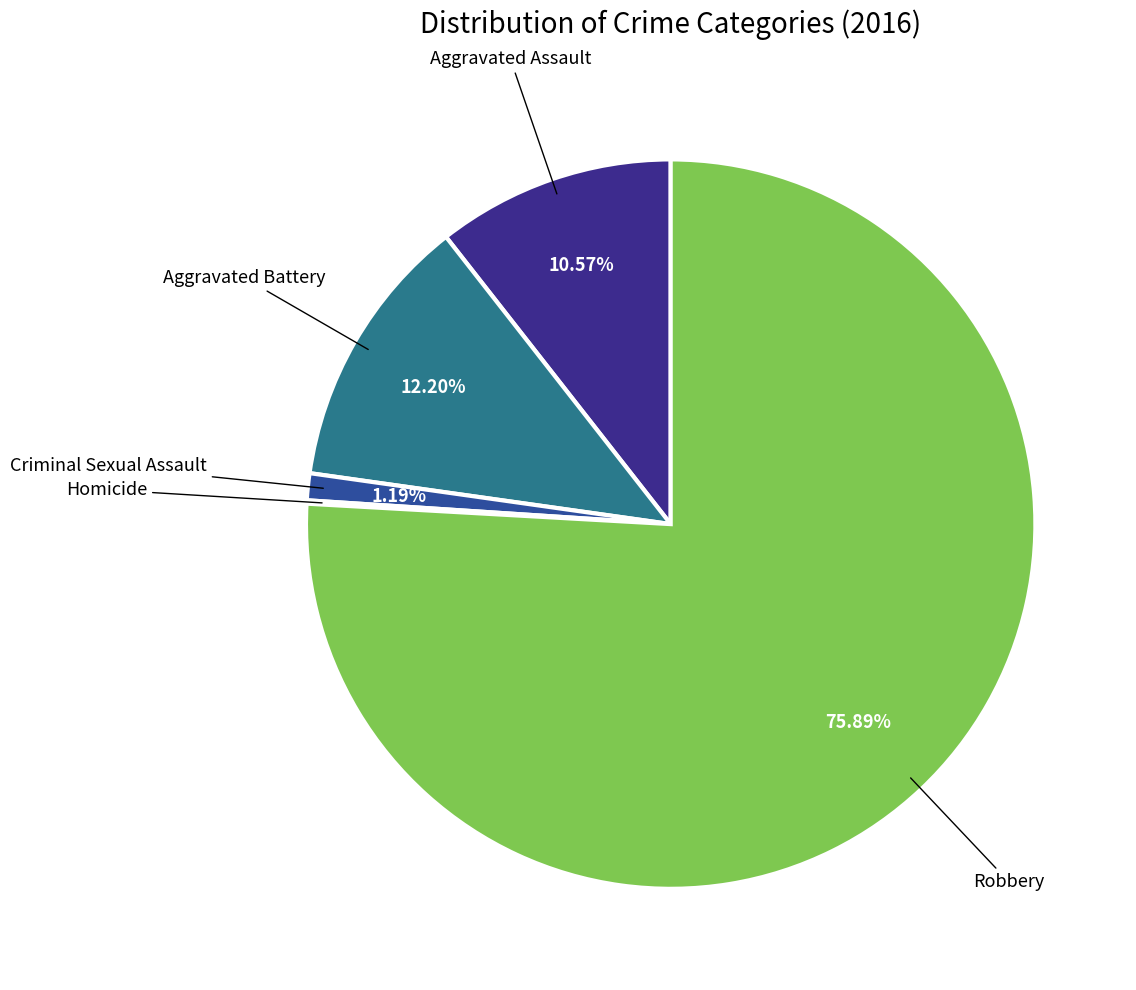

Is there any slice that represents more than half of the pie?

Yes